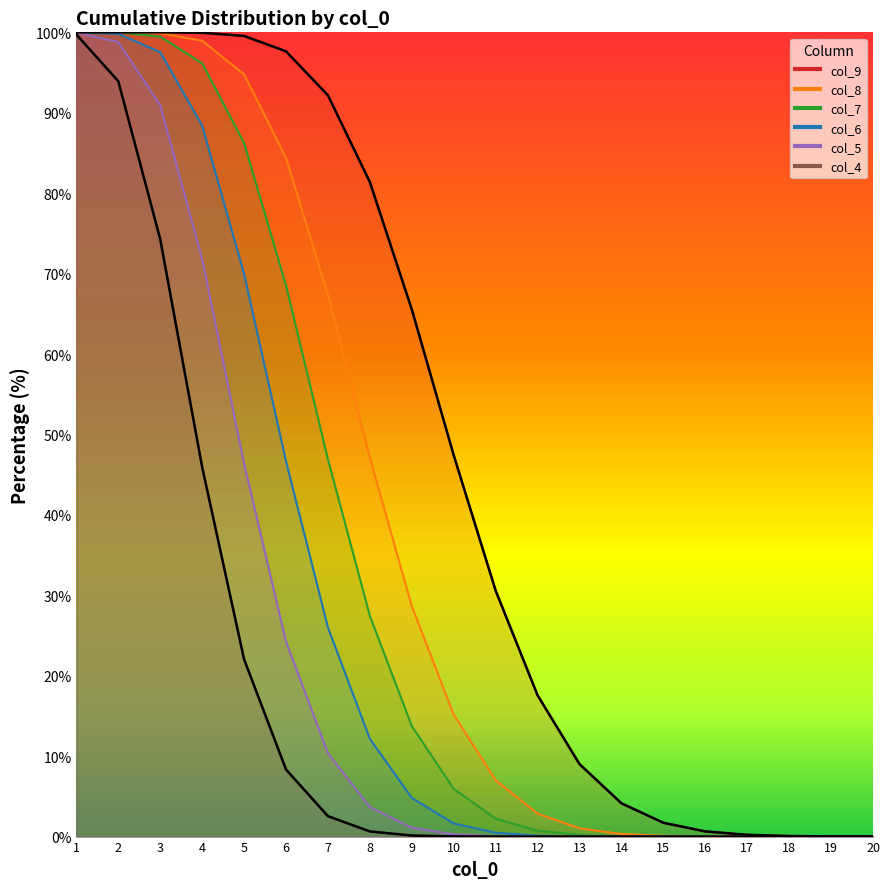

What is the average value of the col_4 series?

17.4